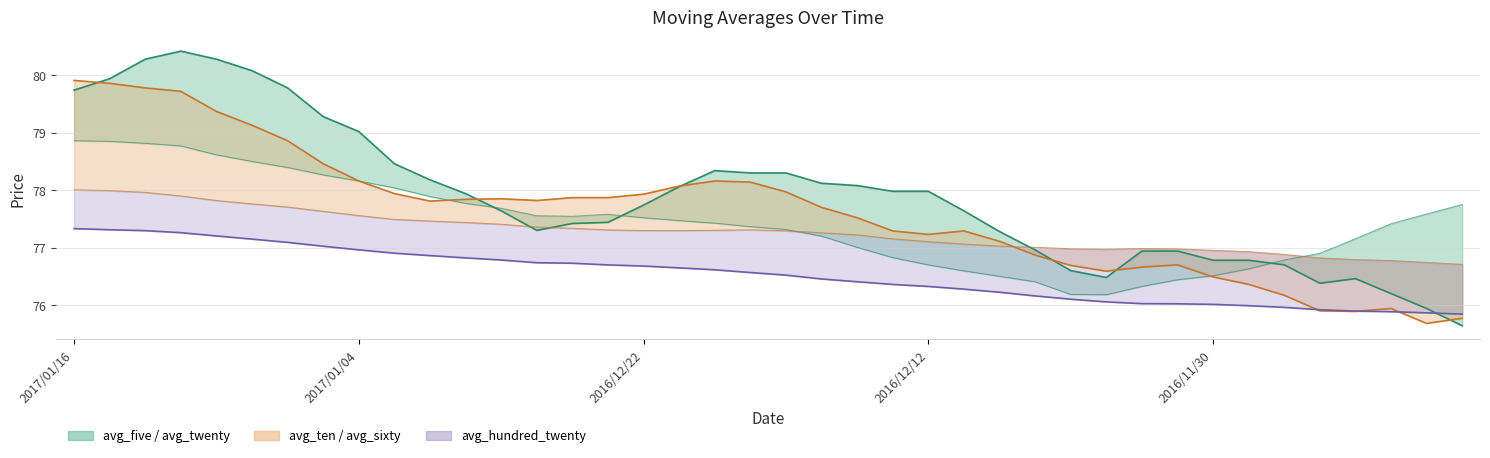

What is the difference between the second highest and minimum values in the avg_hundred_twenty_line series?

1.5